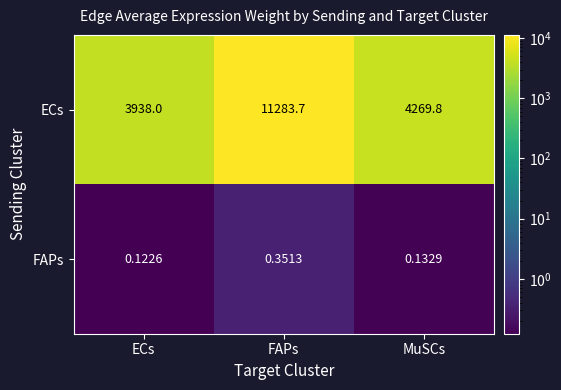

List the series in order of their peak value, lowest first.

FAPs, ECs